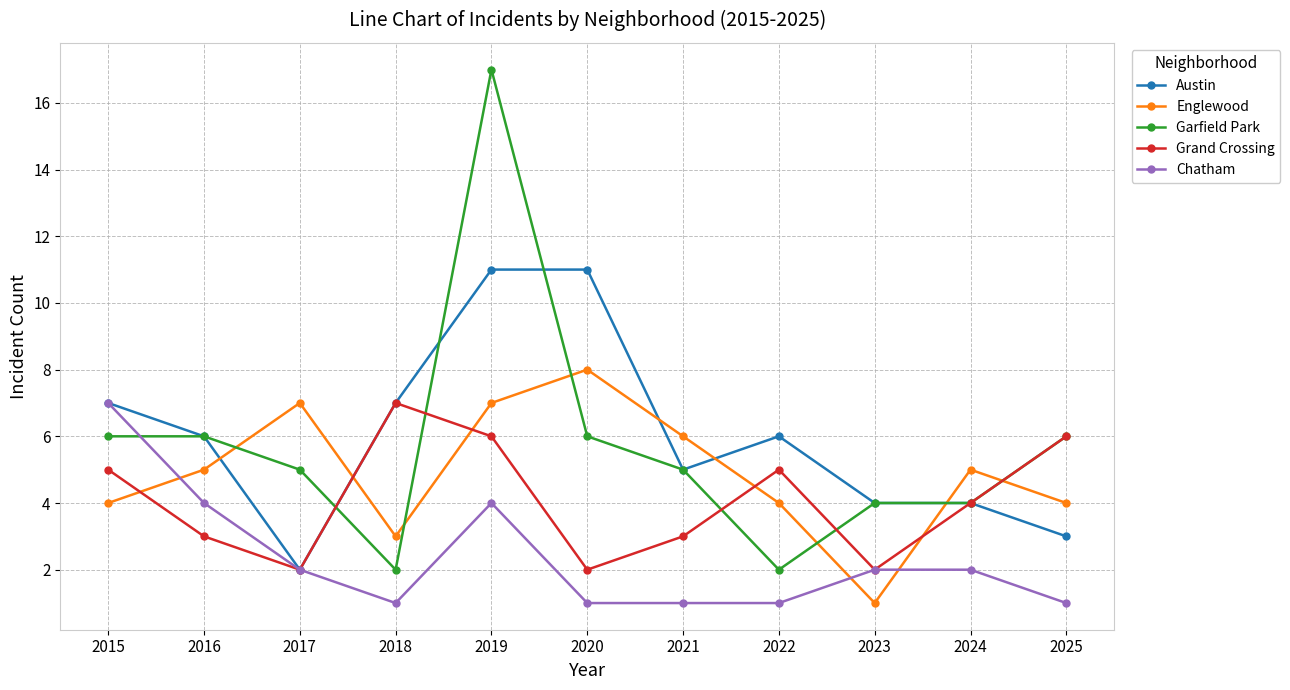

True or false: Grand Crossing and Garfield Park cross at least once.

True